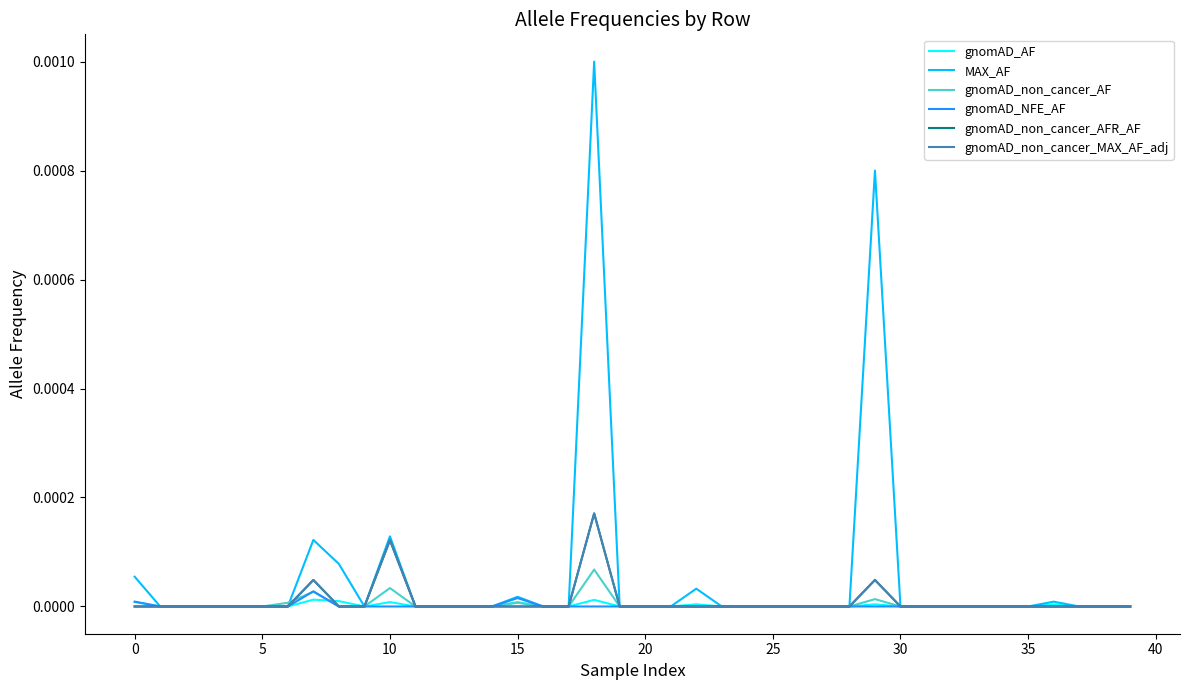

Is this an area chart (filled region under the line)?

No